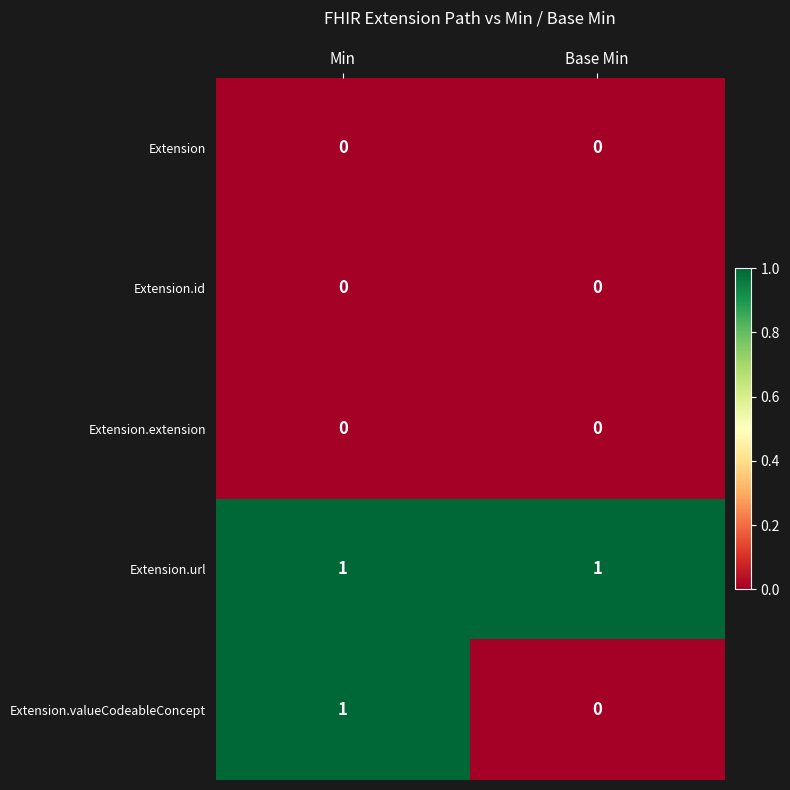

True or false: Extension has a value of 0 at Min.

True